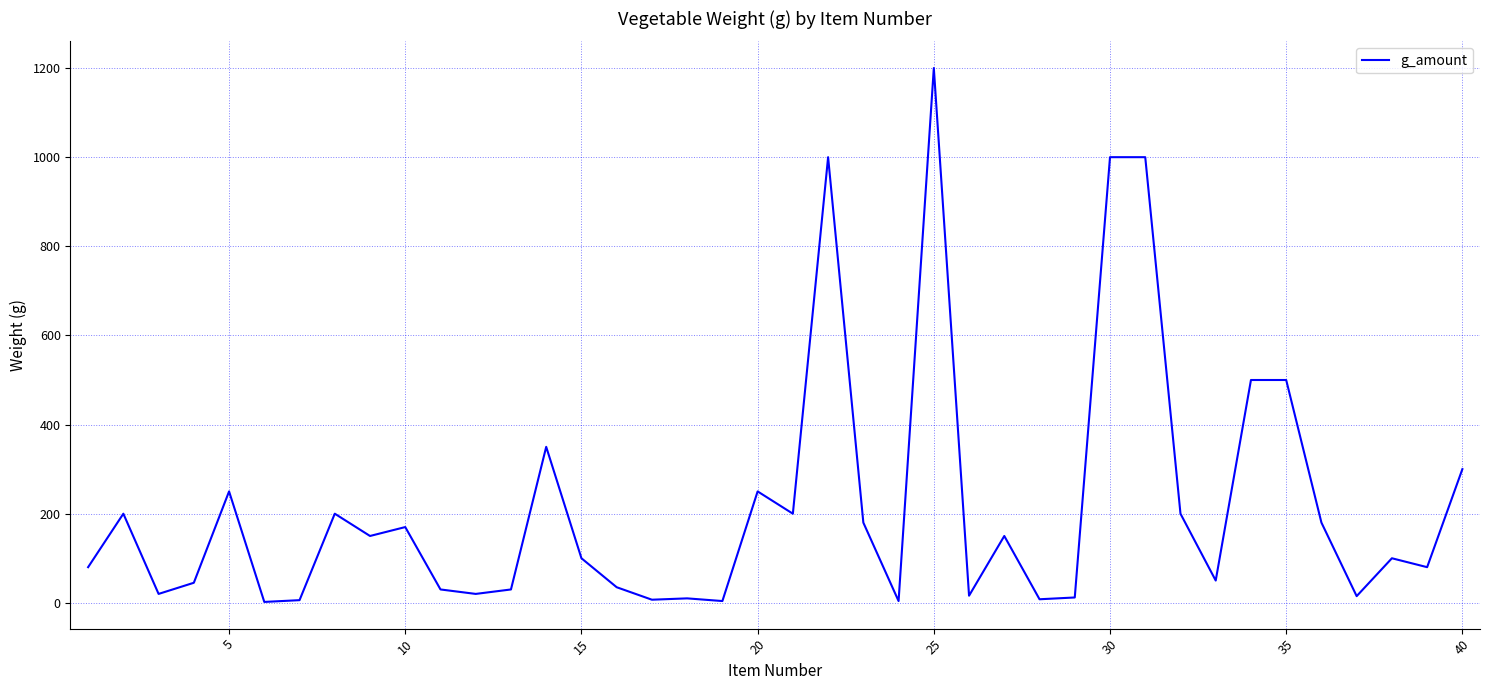

What is the difference between the maximum and minimum values?

1198